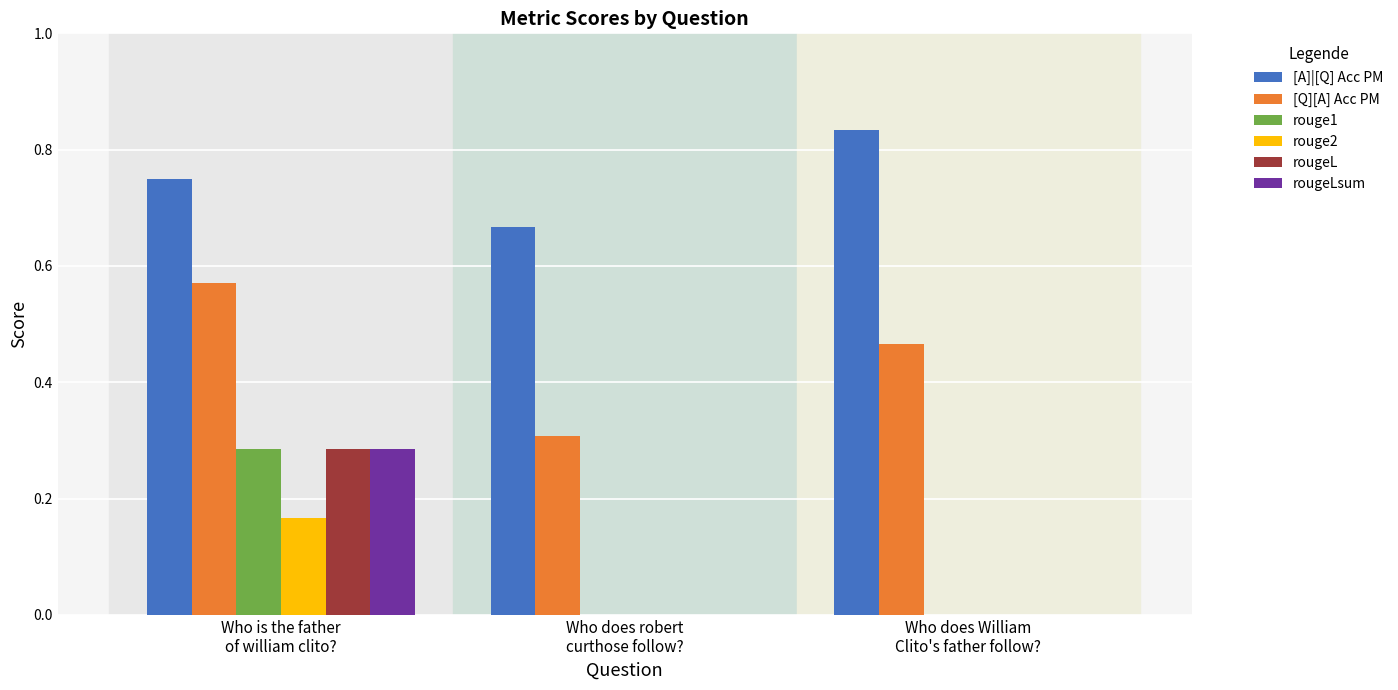

Which series has the largest total across all categories?

[A]|[Q] Acc PM